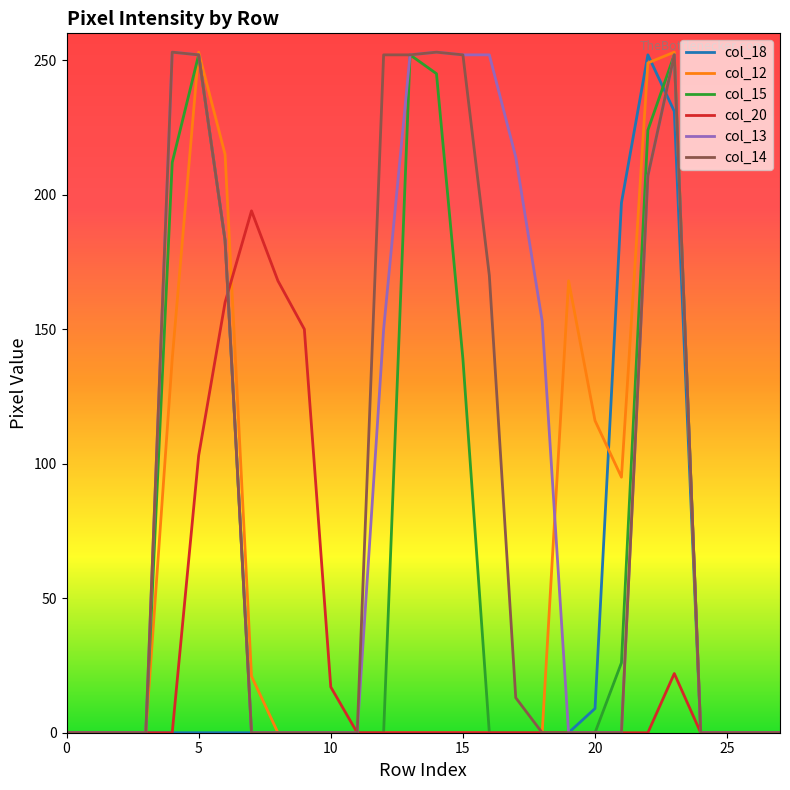

Which series has the largest total across all categories?

col_13